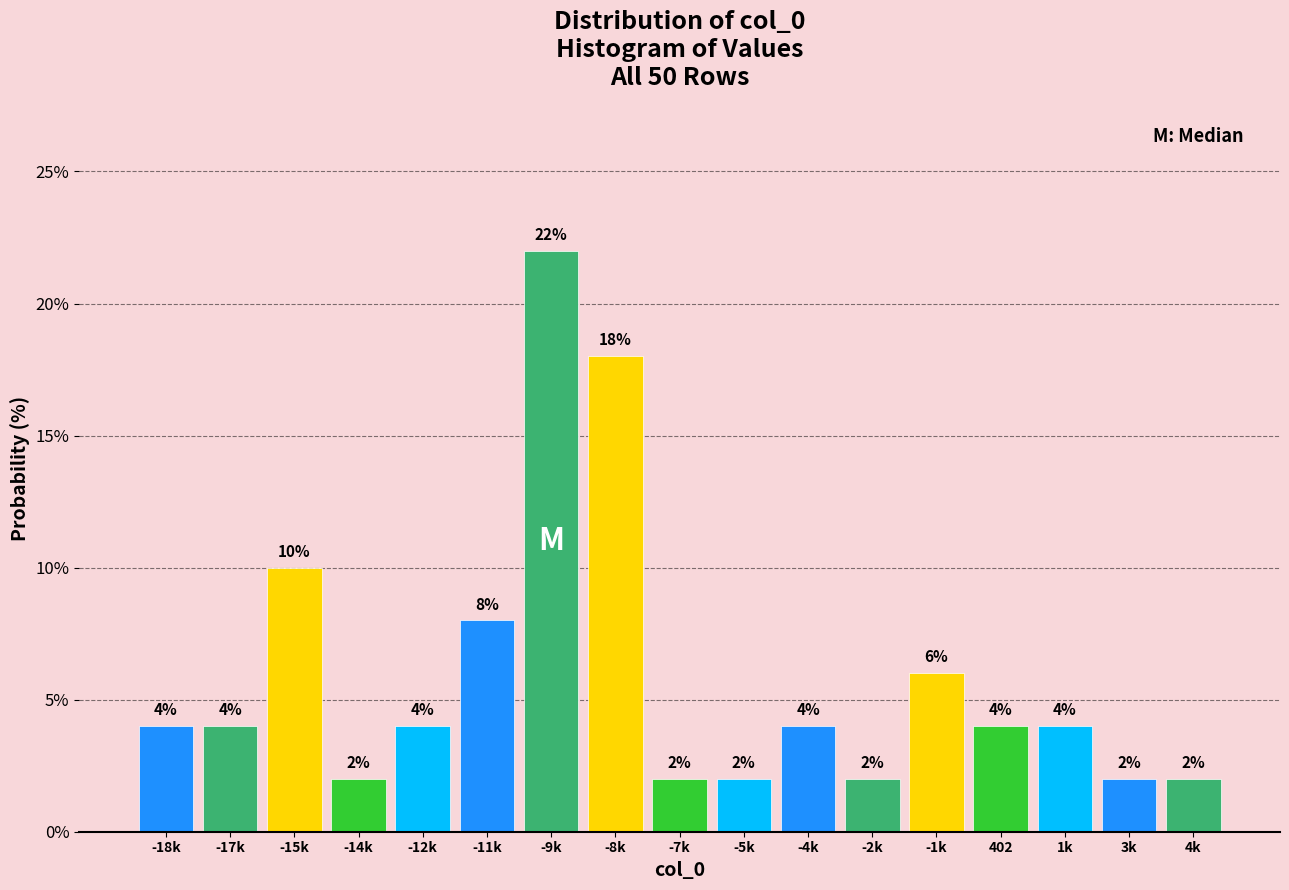

Reading left to right, extract all data points from this chart.

4	4	10	2	4	8	22	18	2	2	4	2	6	4	4	2	2